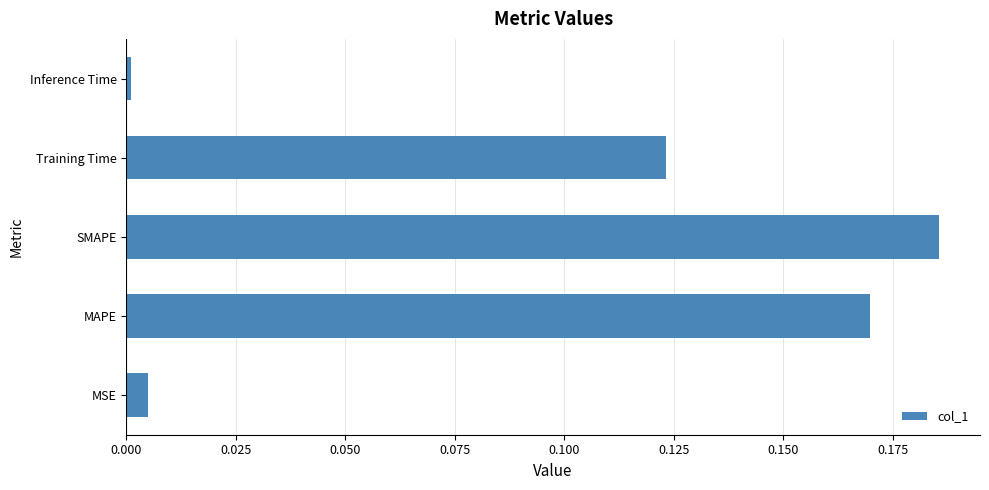

What is the sum of all values?

0.5